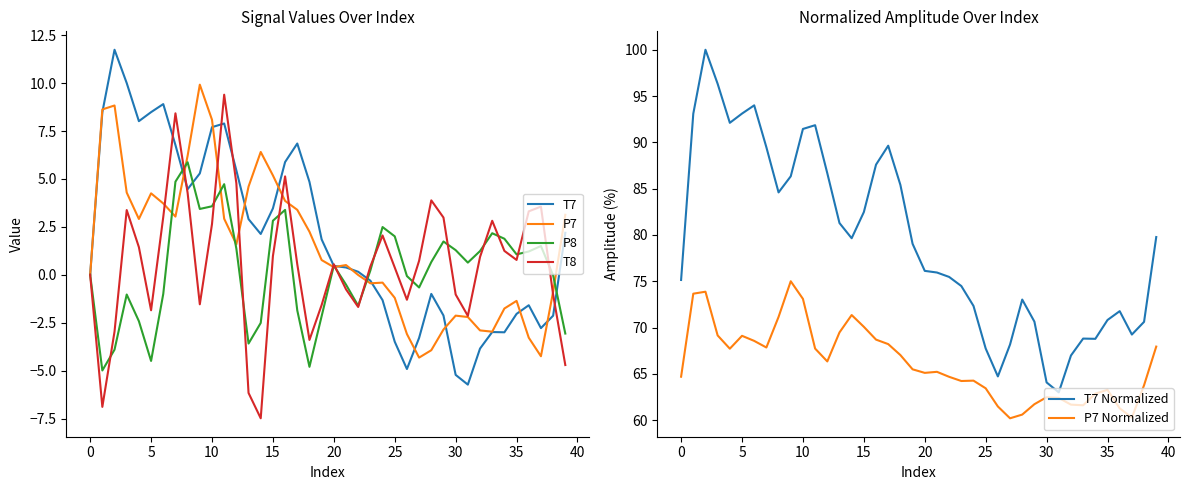

How many lines are shown in the chart?

6